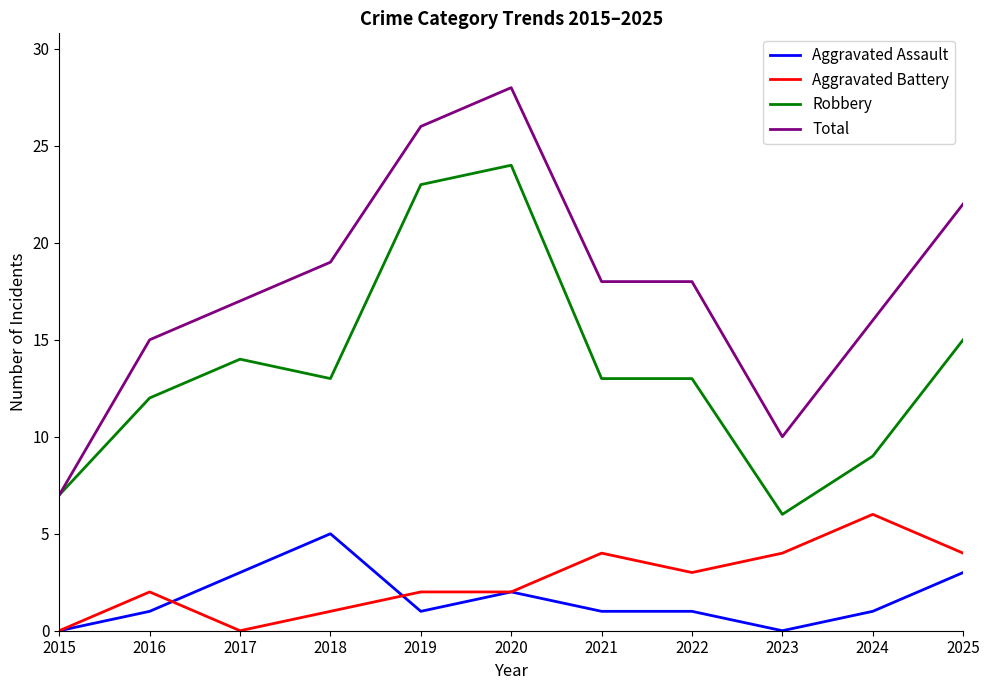

True or false: Total has a value of 18 at 2022.

True